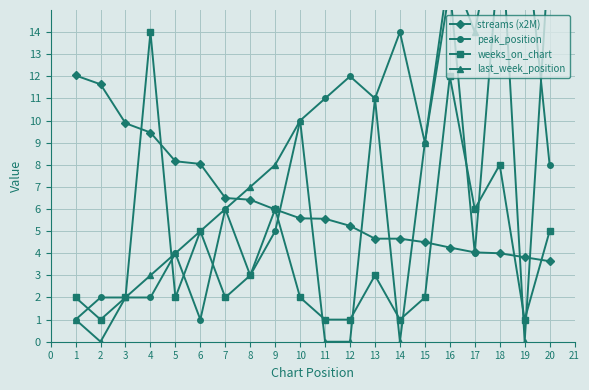

The streams (x2M) series shows 2.7 at 6. True or false?

False